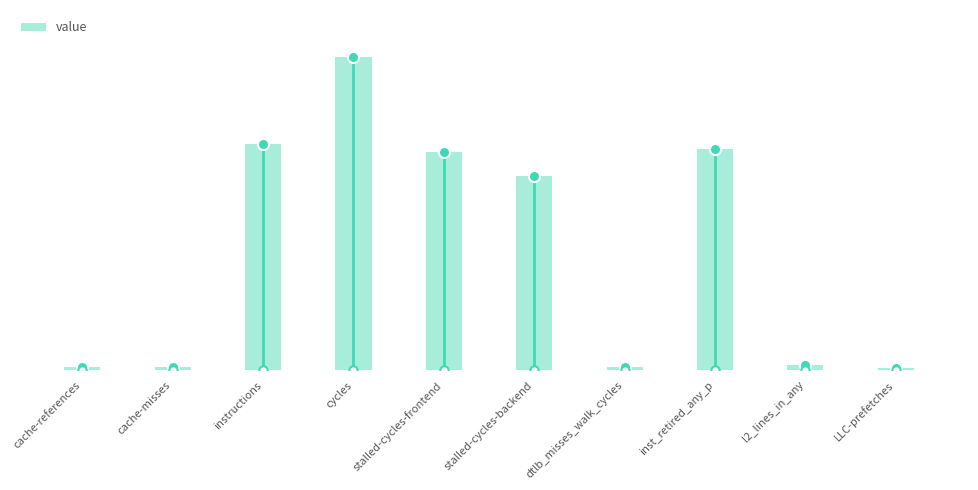

What is the value of the 5th bar from the left?

34934966110